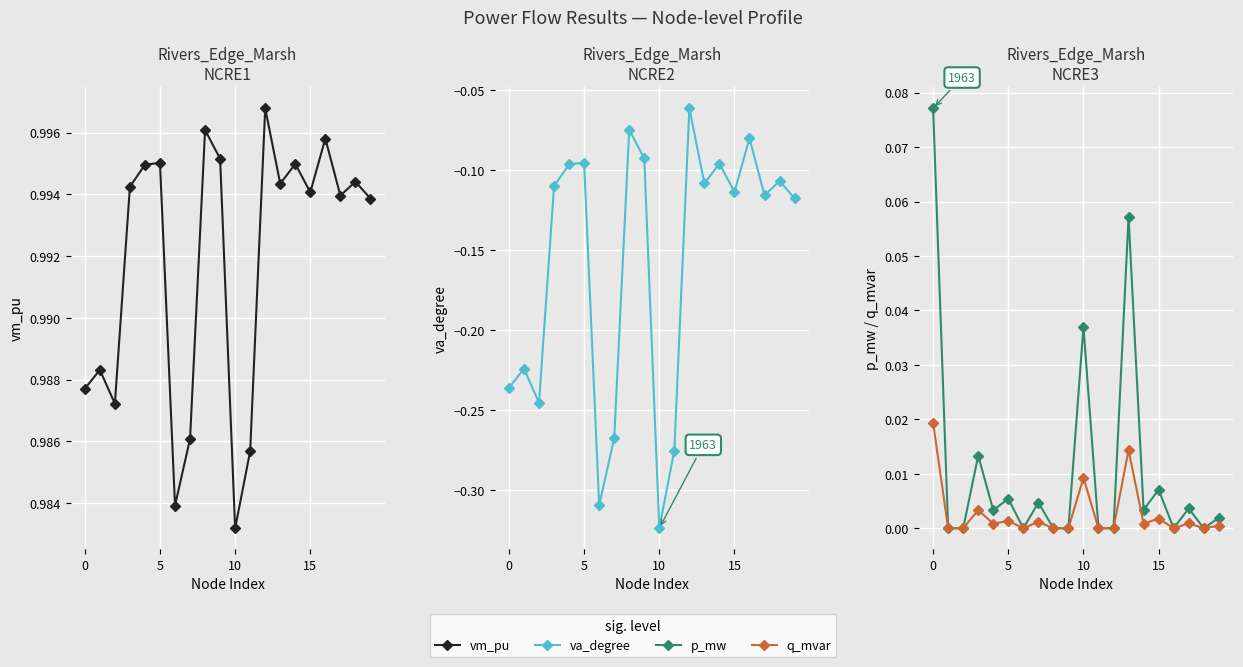

True or false: q_mvar and vm_pu cross at least once.

False